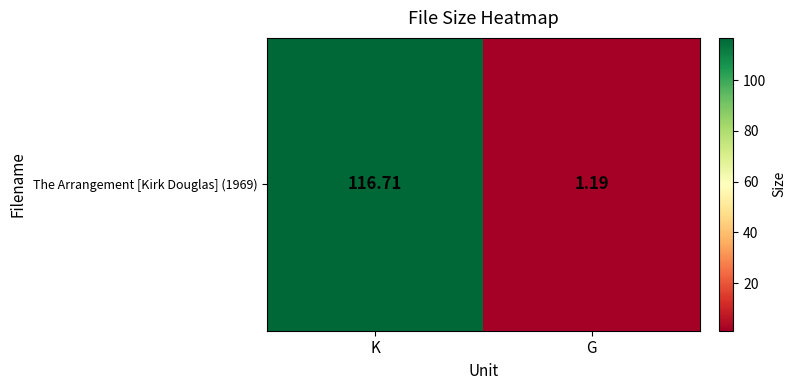

List the labels in order of value, smallest first.

G, K